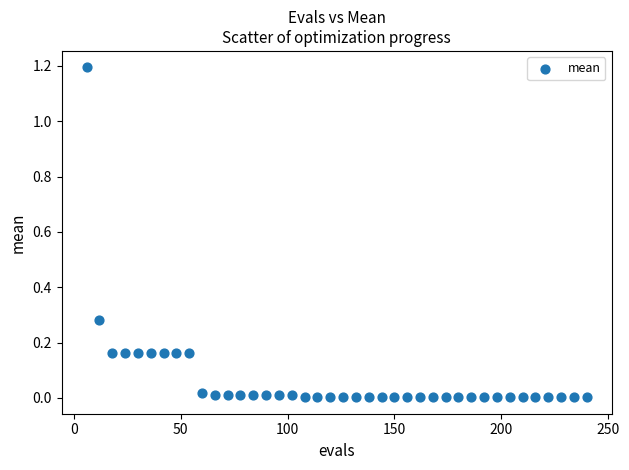

What is the range of Y values (max minus min)?

1.2